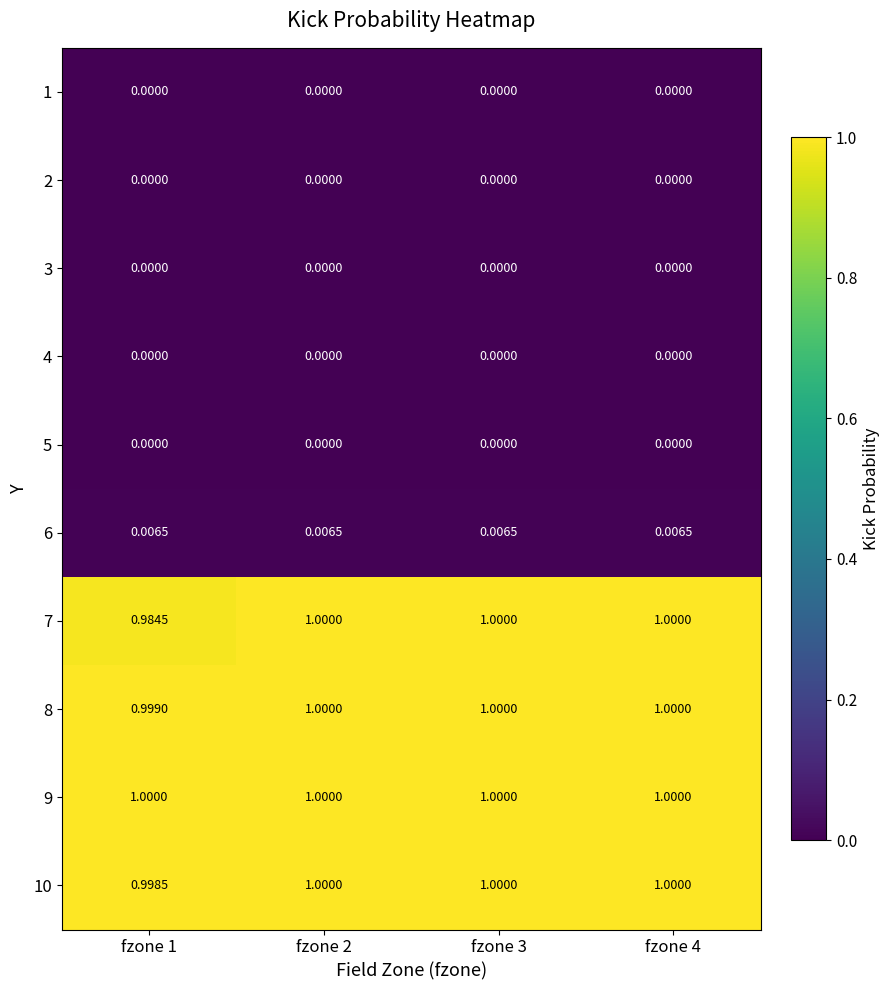

Reading right to left, list all the values displayed in this chart.

1: fzone 4=0.0	fzone 3=0.0	fzone 2=0.0	fzone 1=0.0
2: fzone 4=0.0	fzone 3=0.0	fzone 2=0.0	fzone 1=0.0
3: fzone 4=0.0	fzone 3=0.0	fzone 2=0.0	fzone 1=0.0
4: fzone 4=0.0	fzone 3=0.0	fzone 2=0.0	fzone 1=0.0
5: fzone 4=0.0	fzone 3=0.0	fzone 2=0.0	fzone 1=0.0
6: fzone 4=0.0	fzone 3=0.0	fzone 2=0.0	fzone 1=0.0
7: fzone 4=1.0	fzone 3=1.0	fzone 2=1.0	fzone 1=1.0
8: fzone 4=1.0	fzone 3=1.0	fzone 2=1.0	fzone 1=1.0
9: fzone 4=1.0	fzone 3=1.0	fzone 2=1.0	fzone 1=1.0
10: fzone 4=1.0	fzone 3=1.0	fzone 2=1.0	fzone 1=1.0